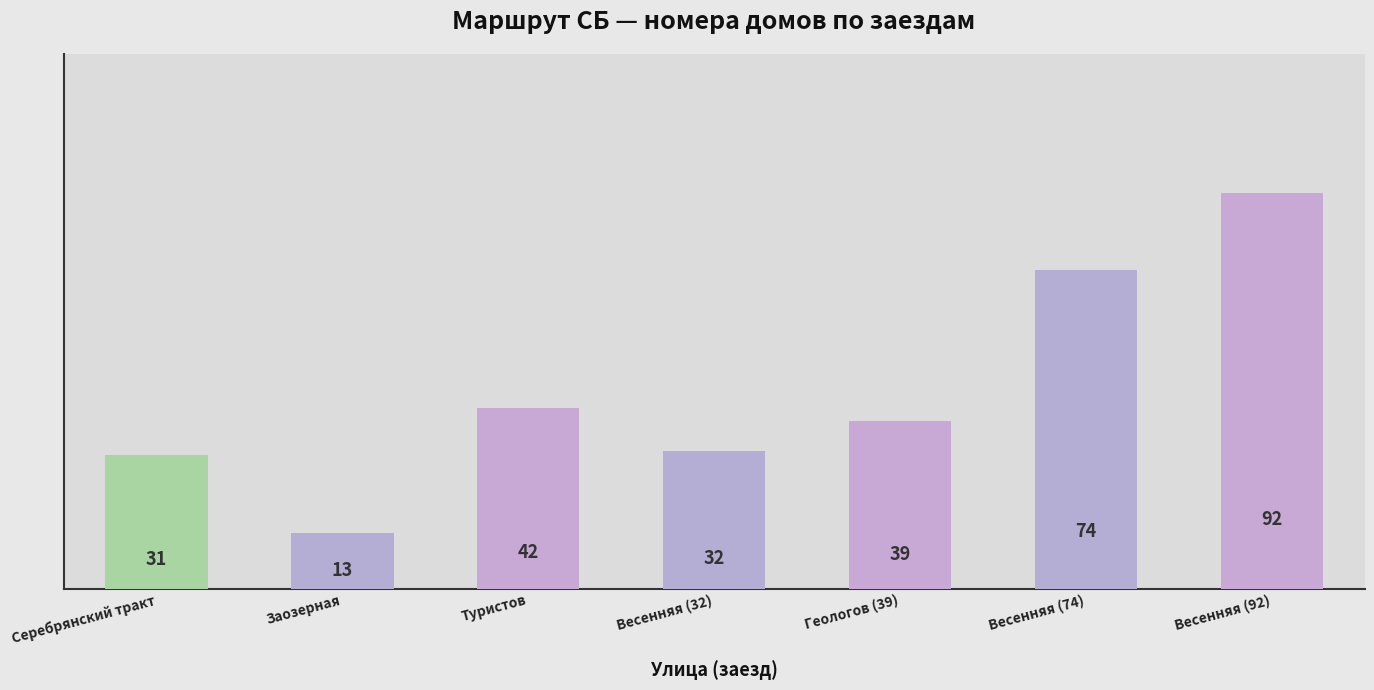

Between Серебрянский тракт and Геологов (39), which is larger?

Геологов (39)